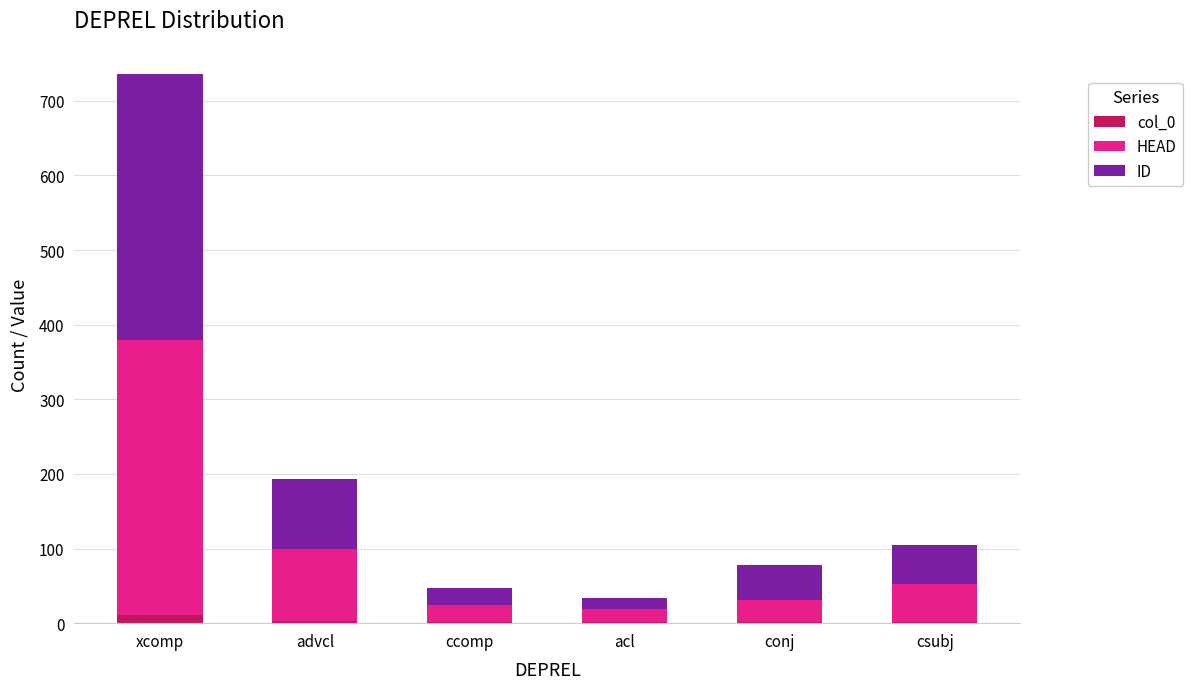

How many categories are shown in the chart?

6